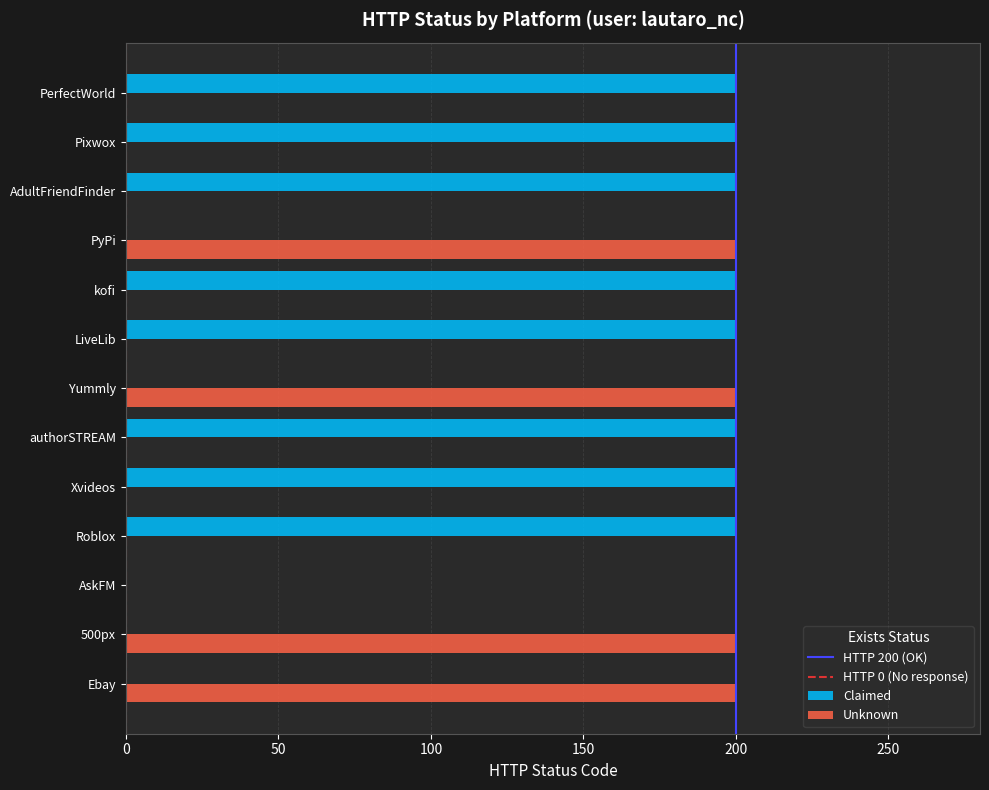

What is the sum of the Unknown values at PyPi and authorSTREAM?

200